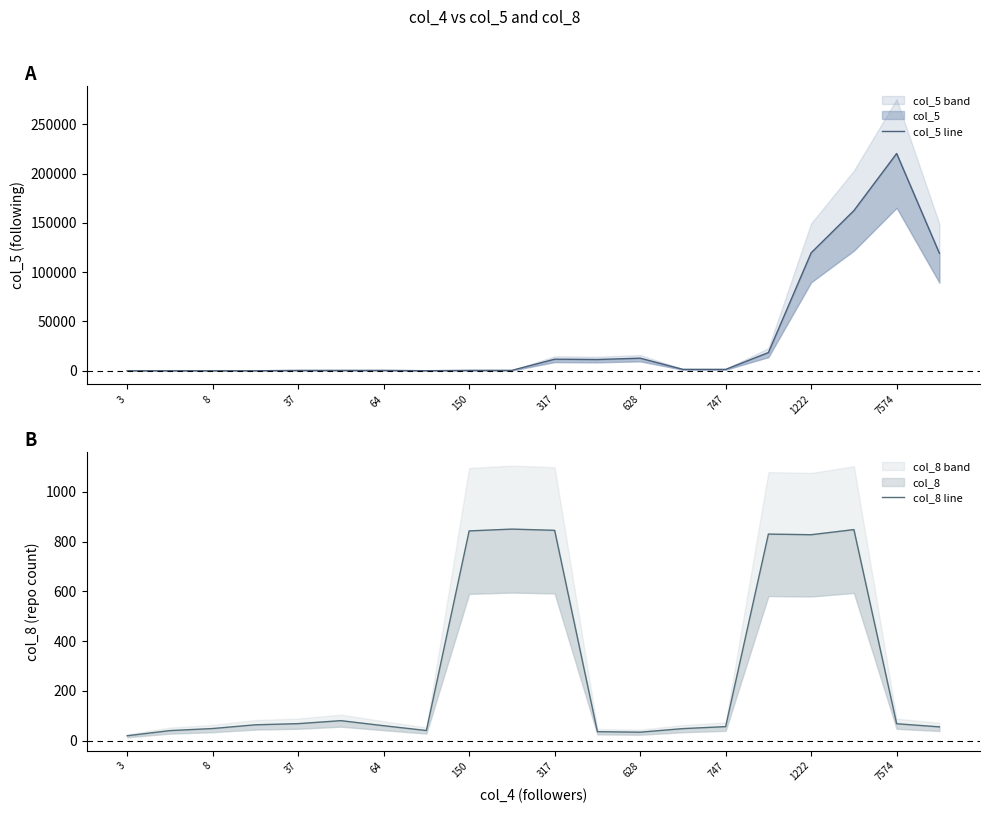

True or false: col_5 line has a value of 803.1 at 747.

False